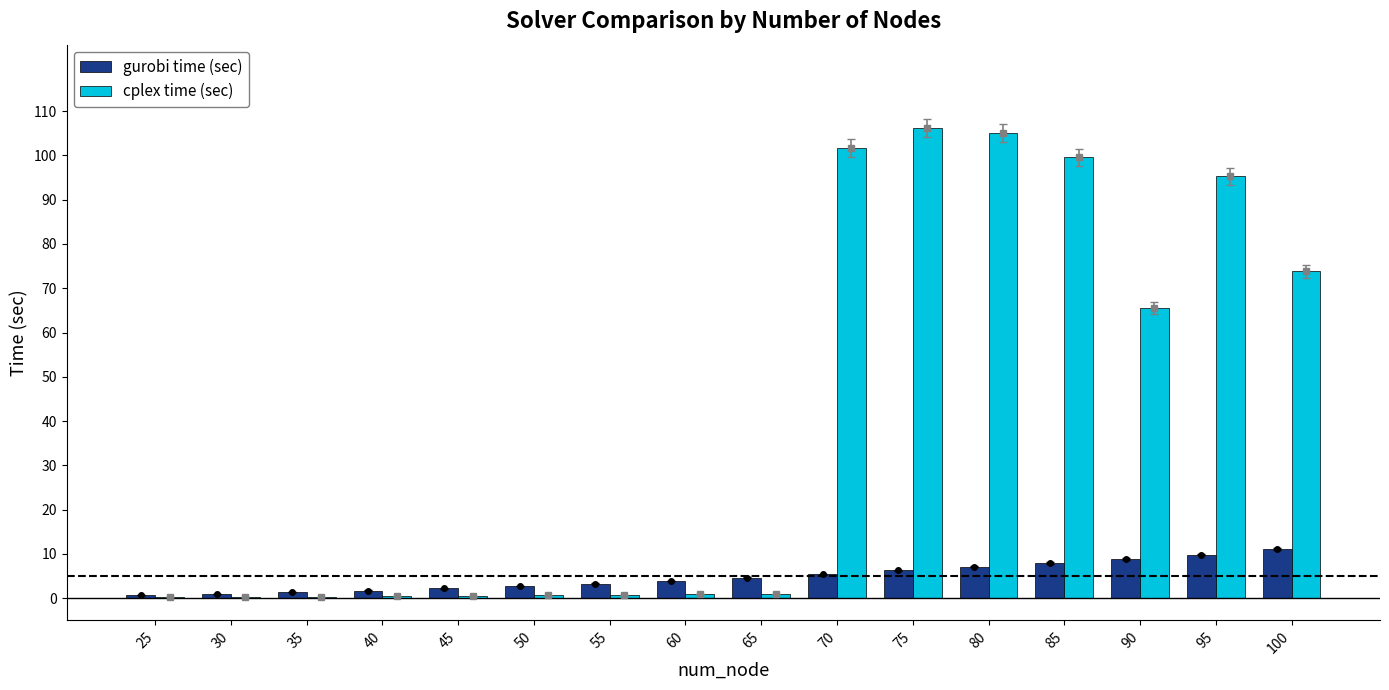

Reading left to right, extract all data points from this chart.

gurobi time (sec): 0.7	1.0	1.3	1.7	2.2	2.7	3.3	3.9	4.6	5.4	6.3	7.2	8.0	8.9	9.9	11.1
cplex time (sec): 0.3	0.3	0.4	0.4	0.6	0.6	0.7	0.9	1.0	101.7	106.2	105.1	99.5	65.5	95.3	73.8